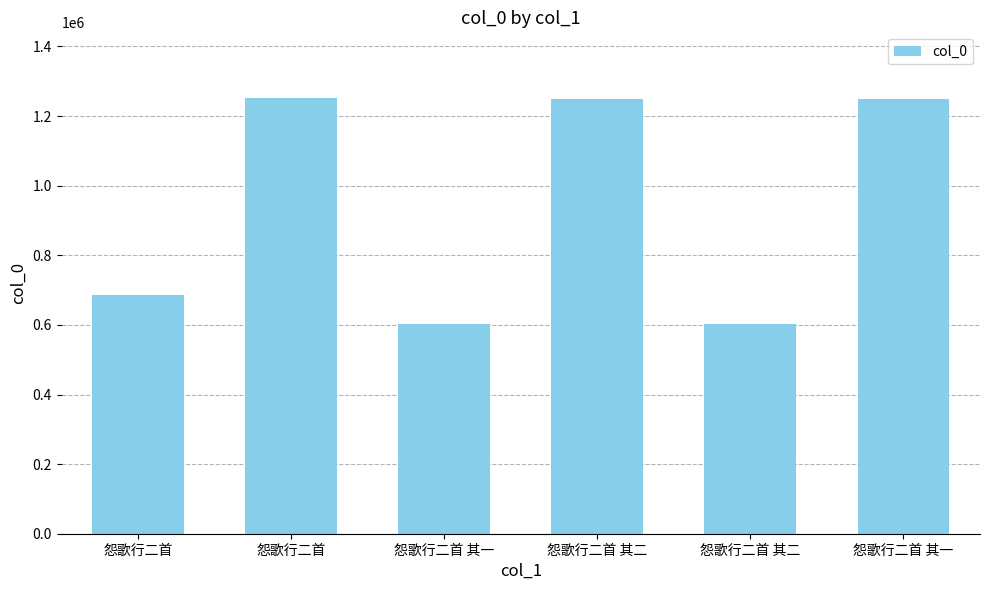

What is the label of the 5th bar from the left?

怨歌行二首 其二